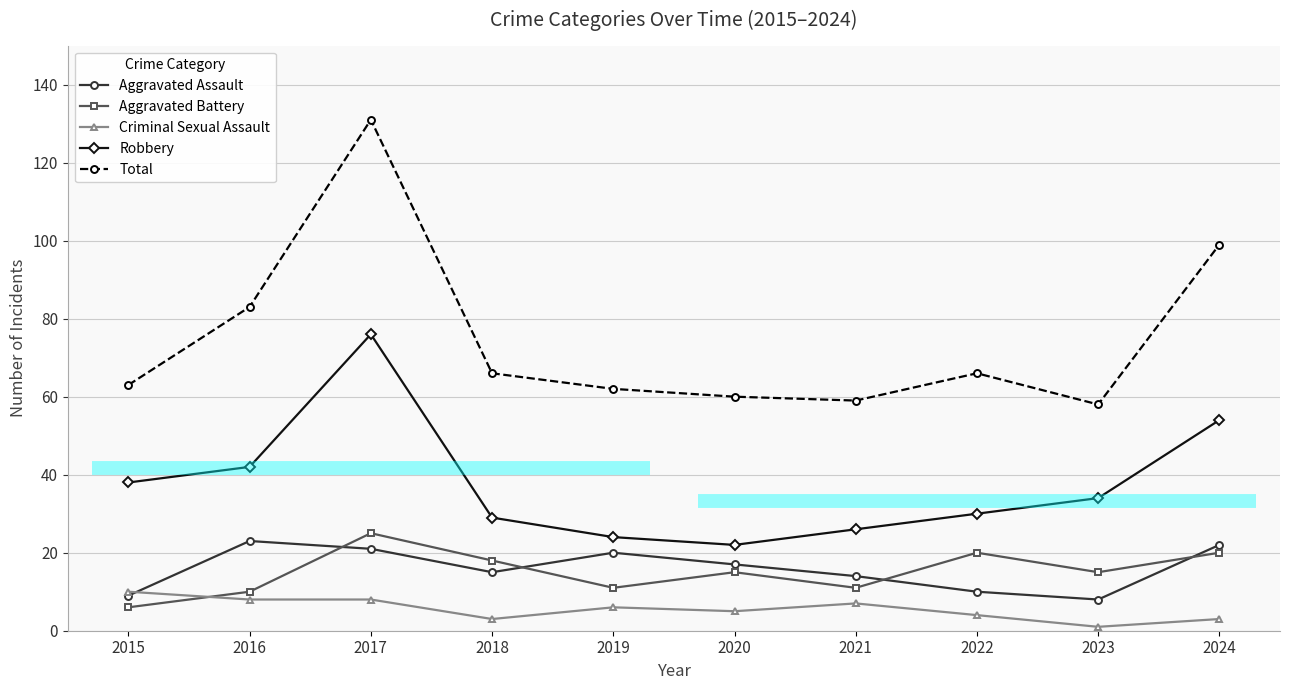

Count the number of data series in this chart.

5